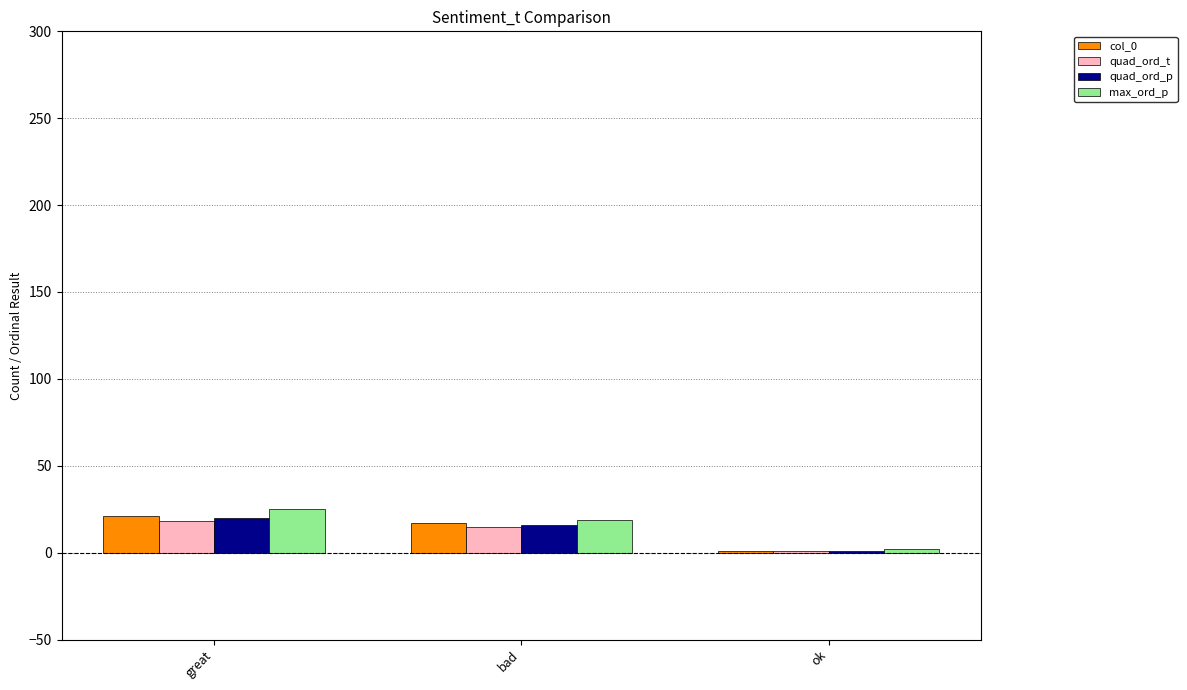

Which series changed the most between great and ok?

max_ord_p